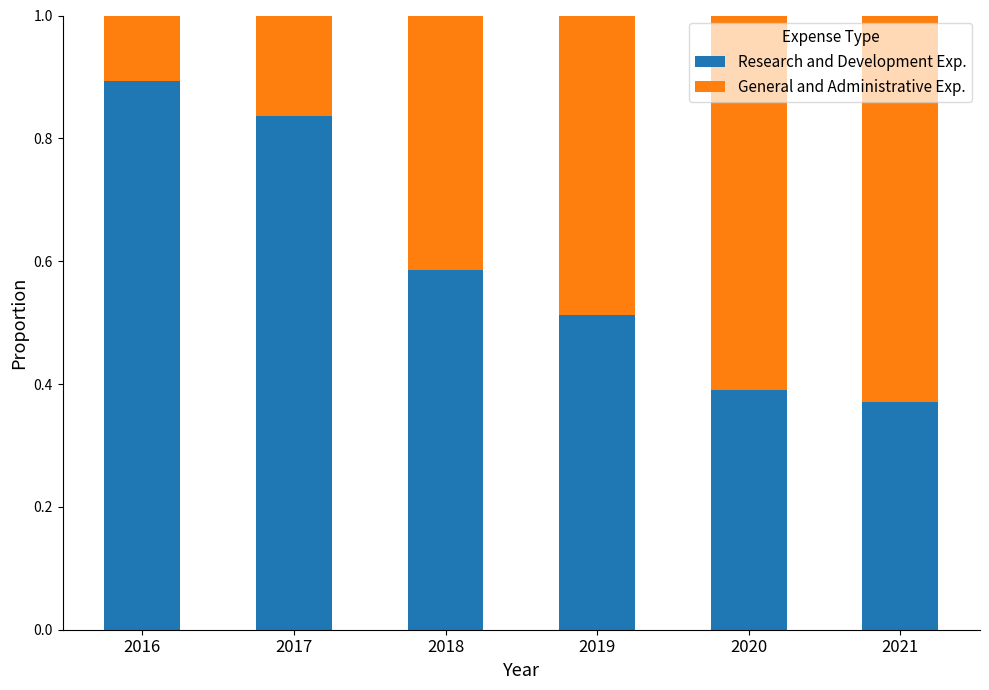

The Research and Development Exp. series shows 0.4 at 2021. True or false?

True